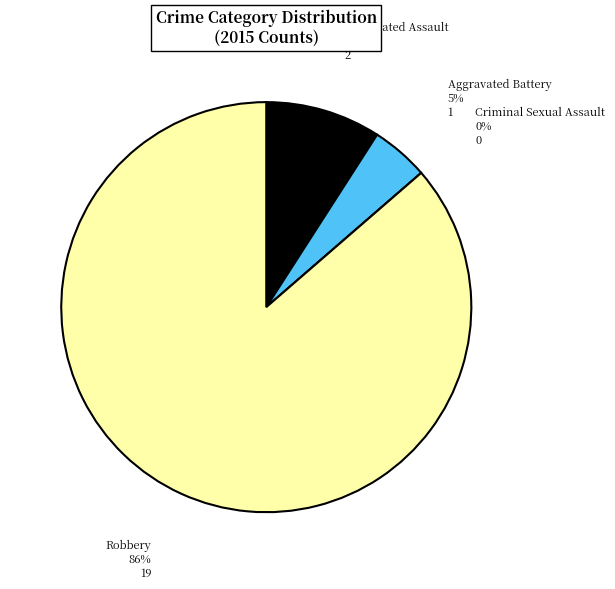

Do Aggravated Battery and Aggravated Assault together represent more than half of the pie?

No